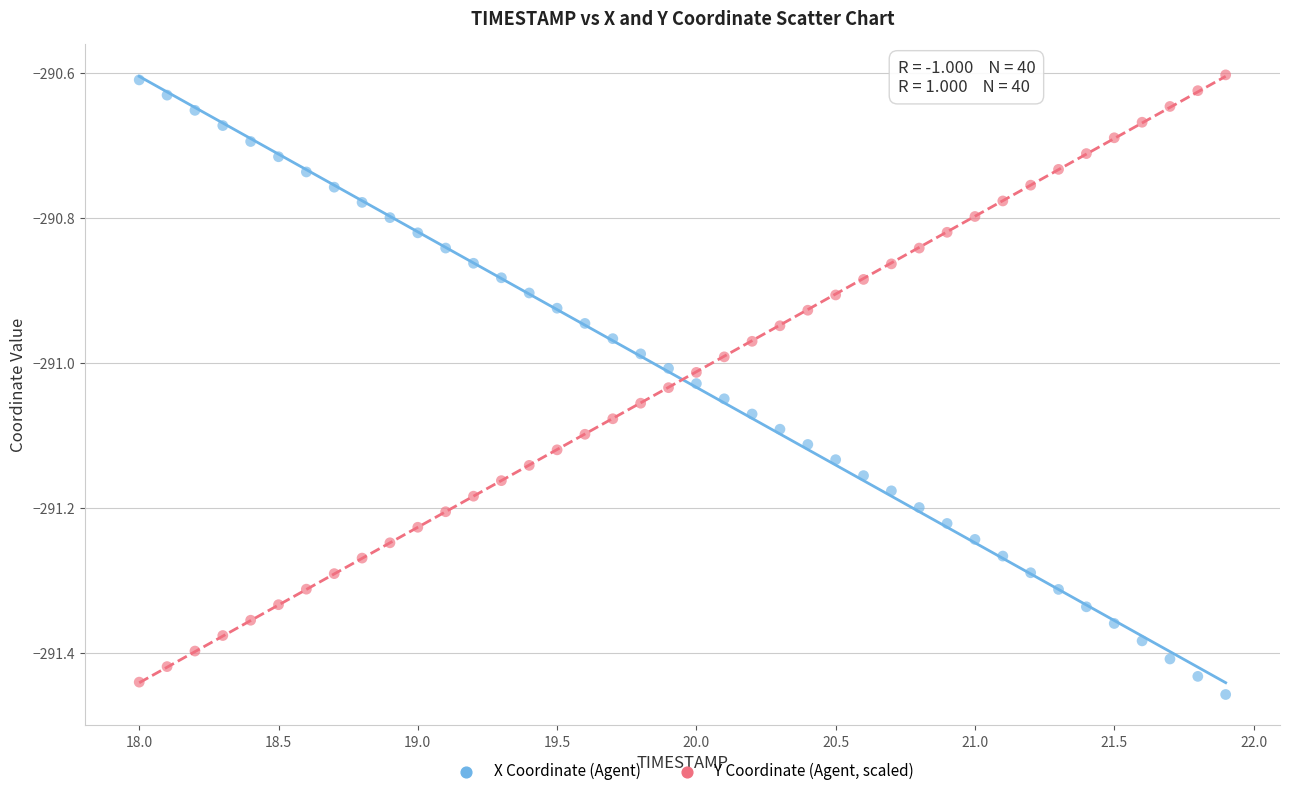

What is the X range (max minus min) for the scatter plot?

3.9